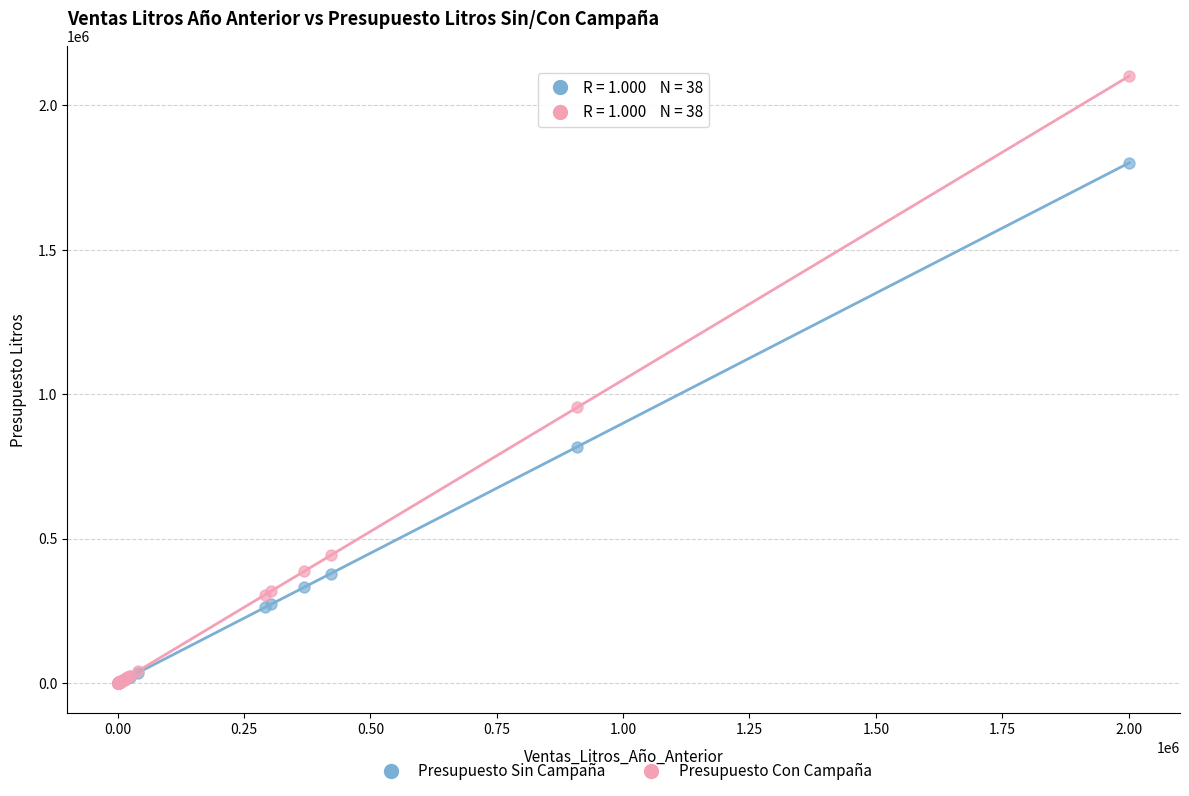

Which series has the largest Y range (max minus min)?

Presupuesto Con Campaña